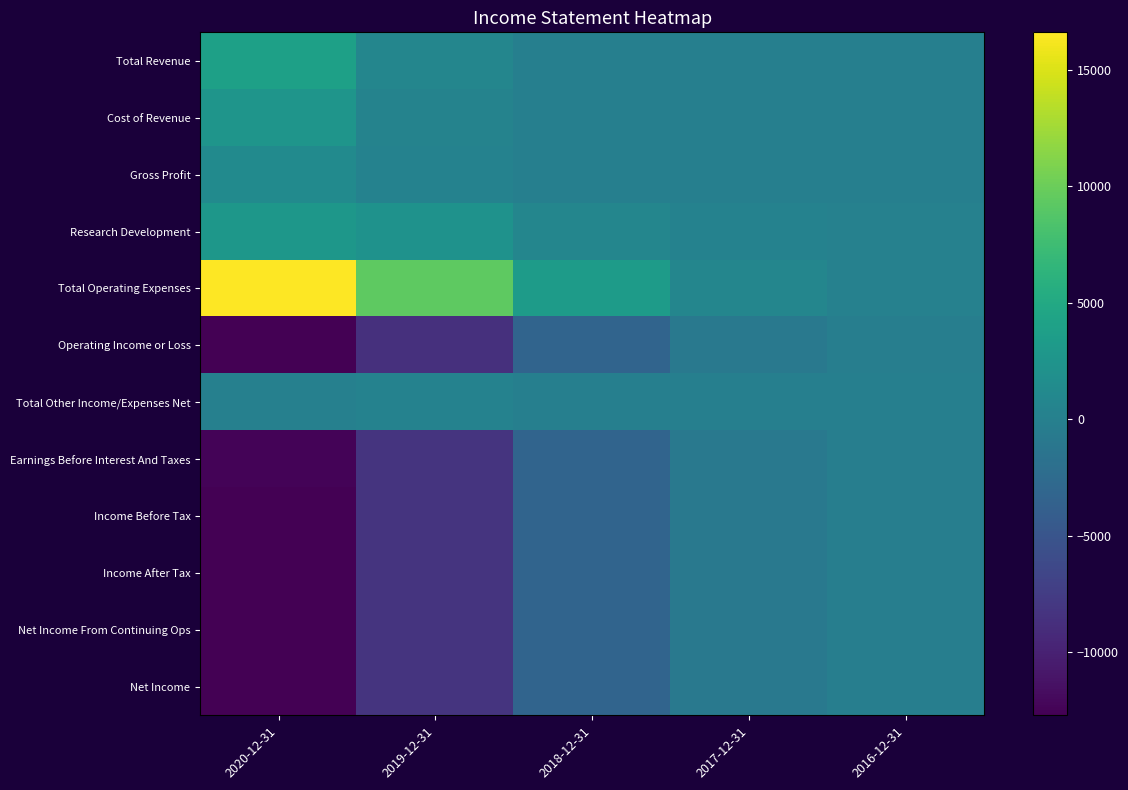

Reading right to left, transcribe all the data shown in this chart.

Total Revenue: 2016-12-31=0	2017-12-31=0	2018-12-31=0	2019-12-31=700	2020-12-31=3900
Cost of Revenue: 2016-12-31=0	2017-12-31=0	2018-12-31=0	2019-12-31=400	2020-12-31=2600
Gross Profit: 2016-12-31=0	2017-12-31=0	2018-12-31=0	2019-12-31=300	2020-12-31=1300
Research Development: 2016-12-31=200	2017-12-31=300	2018-12-31=700	2019-12-31=2200	2020-12-31=2800
Total Operating Expenses: 2016-12-31=200	2017-12-31=800	2018-12-31=3400	2019-12-31=9300	2020-12-31=16600
Operating Income or Loss: 2016-12-31=-200	2017-12-31=-800	2018-12-31=-3300	2019-12-31=-8600	2020-12-31=-12700
Total Other Income/Expenses Net: 2016-12-31=0	2017-12-31=0	2018-12-31=0	2019-12-31=300	2020-12-31=100
Earnings Before Interest And Taxes: 2016-12-31=-200	2017-12-31=-800	2018-12-31=-3300	2019-12-31=-8300	2020-12-31=-12400
Income Before Tax: 2016-12-31=-200	2017-12-31=-800	2018-12-31=-3300	2019-12-31=-8300	2020-12-31=-12600
Income After Tax: 2016-12-31=-200	2017-12-31=-800	2018-12-31=-3300	2019-12-31=-8300	2020-12-31=-12600
Net Income From Continuing Ops: 2016-12-31=-200	2017-12-31=-800	2018-12-31=-3300	2019-12-31=-8300	2020-12-31=-12600
Net Income: 2016-12-31=-200	2017-12-31=-800	2018-12-31=-3300	2019-12-31=-8300	2020-12-31=-12600